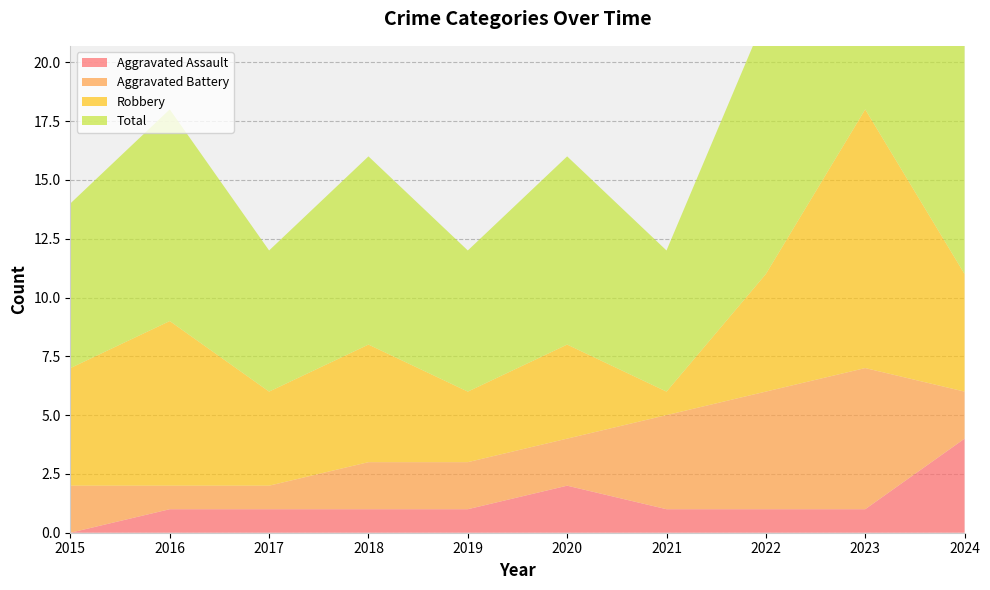

Reading left to right, list all the values displayed in this chart.

Aggravated Assault: 0	1	1	1	1	2	1	1	1	4
Aggravated Battery: 2	1	1	2	2	2	4	5	6	2
Robbery: 5	7	4	5	3	4	1	5	11	5
Total: 7	9	6	8	6	8	6	11	18	12